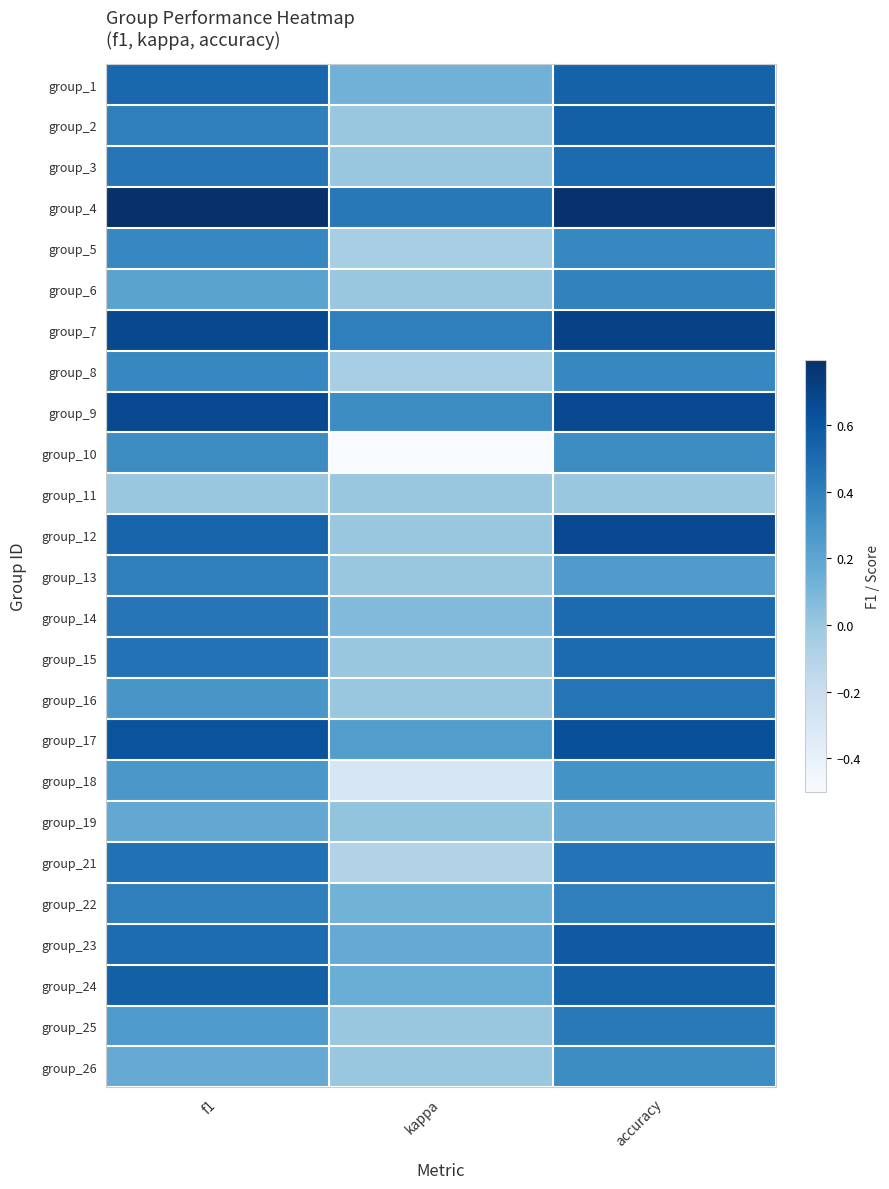

Reading right to left, list all the values displayed in this chart.

group_1: accuracy=0.5	kappa=0.1	f1=0.5
group_2: accuracy=0.6	kappa=0.0	f1=0.4
group_3: accuracy=0.5	kappa=0.0	f1=0.5
group_4: accuracy=0.8	kappa=0.4	f1=0.8
group_5: accuracy=0.4	kappa=-0.1	f1=0.4
group_6: accuracy=0.4	kappa=0.0	f1=0.2
group_7: accuracy=0.7	kappa=0.4	f1=0.7
group_8: accuracy=0.4	kappa=-0.1	f1=0.4
group_9: accuracy=0.7	kappa=0.3	f1=0.7
group_10: accuracy=0.3	kappa=-0.5	f1=0.3
group_11: accuracy=0.0	kappa=0.0	f1=0.0
group_12: accuracy=0.7	kappa=0.0	f1=0.5
group_13: accuracy=0.2	kappa=0.0	f1=0.4
group_14: accuracy=0.5	kappa=0.1	f1=0.5
group_15: accuracy=0.5	kappa=0.0	f1=0.5
group_16: accuracy=0.5	kappa=0.0	f1=0.3
group_17: accuracy=0.6	kappa=0.2	f1=0.6
group_18: accuracy=0.3	kappa=-0.3	f1=0.3
group_19: accuracy=0.2	kappa=0.0	f1=0.2
group_21: accuracy=0.5	kappa=-0.1	f1=0.5
group_22: accuracy=0.4	kappa=0.1	f1=0.4
group_23: accuracy=0.6	kappa=0.2	f1=0.5
group_24: accuracy=0.6	kappa=0.2	f1=0.6
group_25: accuracy=0.4	kappa=0.0	f1=0.3
group_26: accuracy=0.3	kappa=0.0	f1=0.2